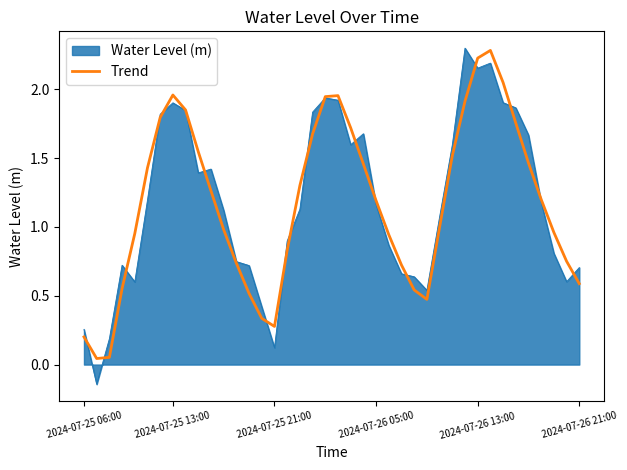

What is the maximum value for Trend?

2.3